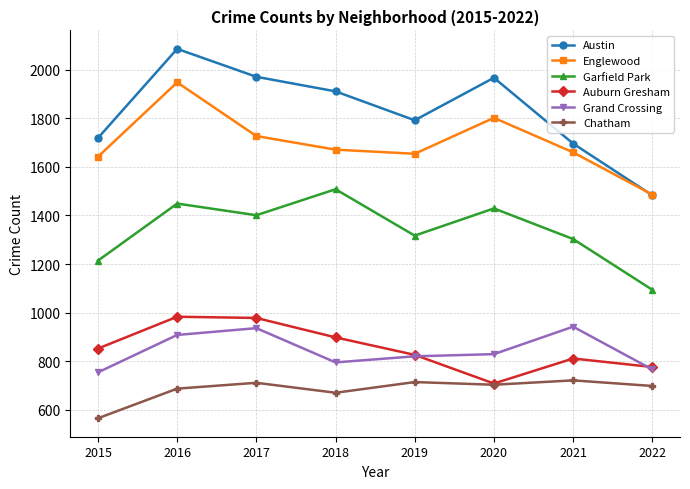

Count the number of categories in the chart.

8